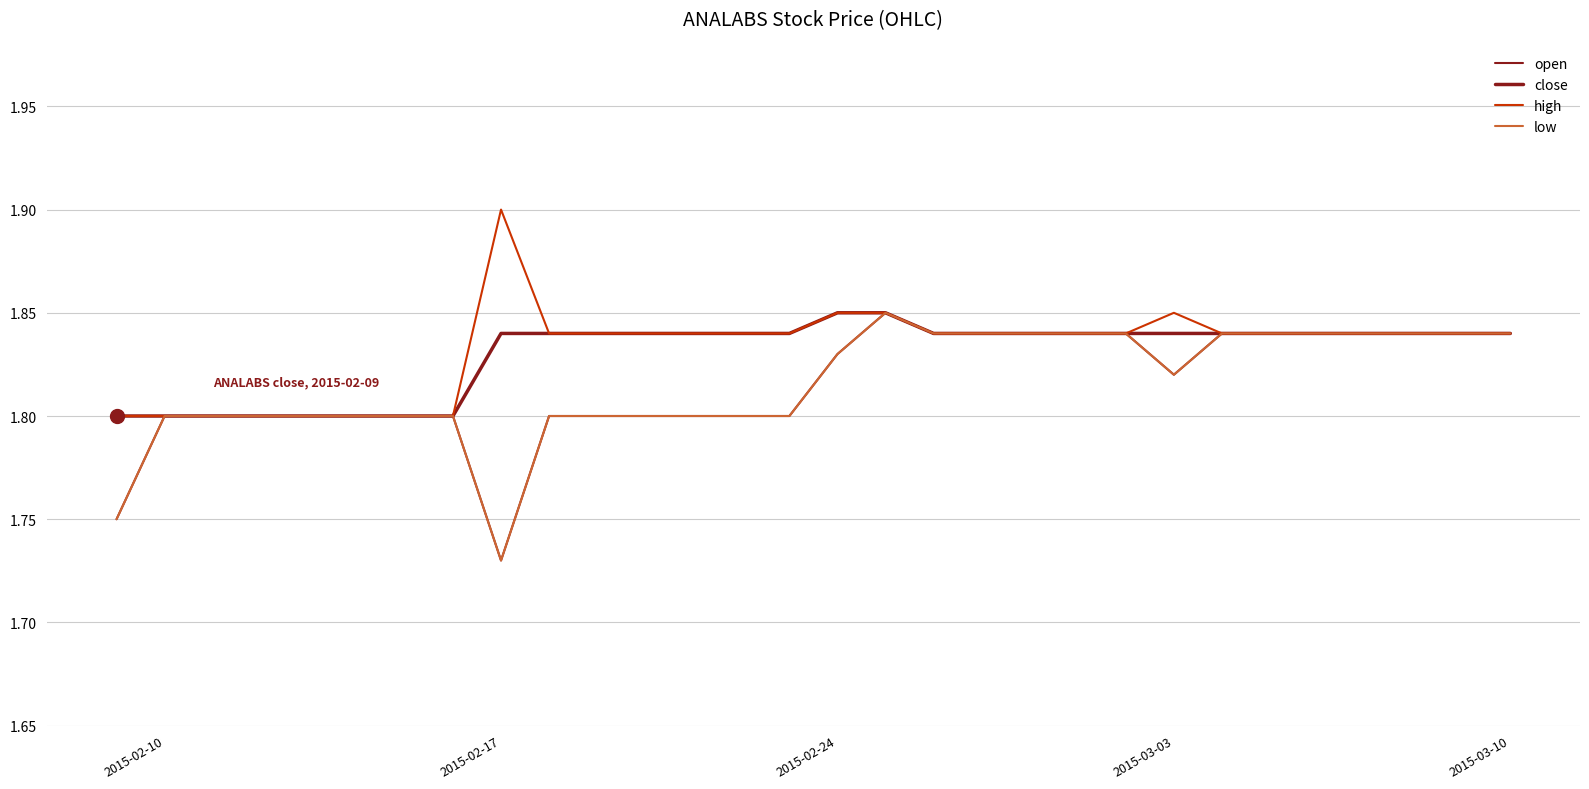

Does the chart have visible grid lines?

Yes